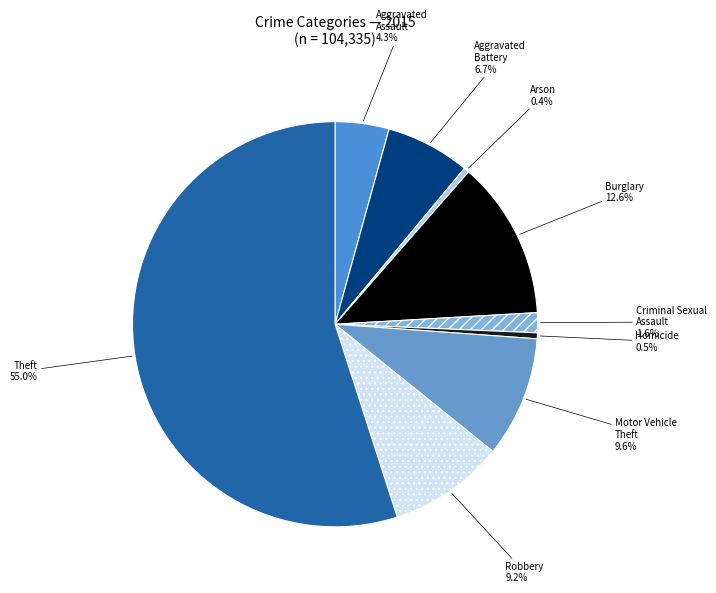

True or false: Aggravated Assault accounts for 4% of the total.

True